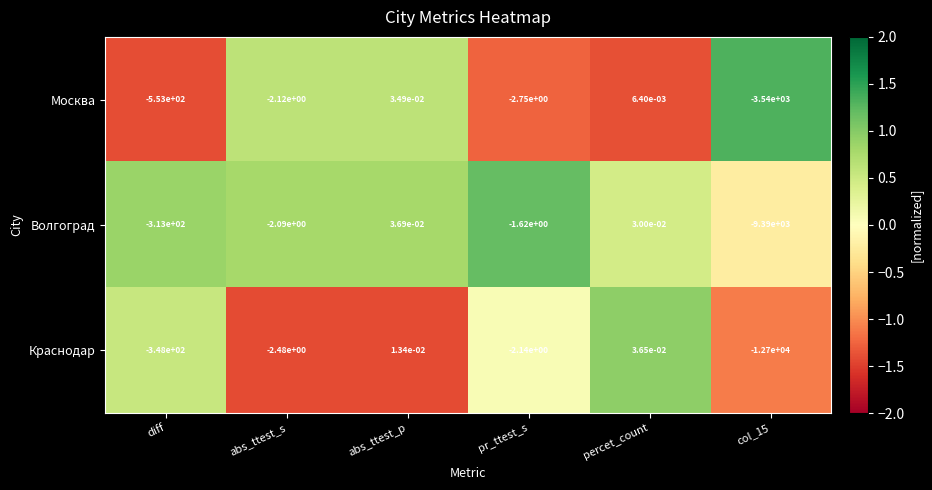

Which series has the widest spread of values?

Краснодар